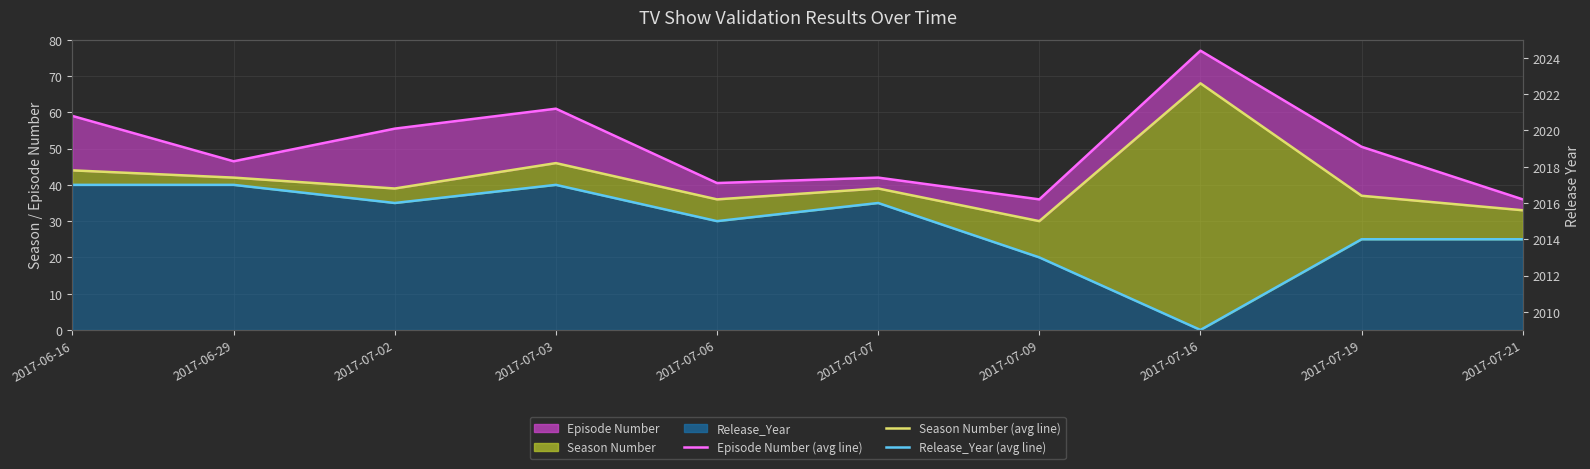

Reading left to right, what are all the values shown in this chart?

Release_Year (line): 40.0	40.0	35.0	40.0	30.0	35.0	20.0	0.0	25.0	25.0
Season Number (line): 44.0	42.0	39.0	46.0	36.0	39.0	30.0	68.0	37.0	33.0
Episode Number (line): 59.0	46.5	55.5	61.0	40.5	42.0	36.0	77.0	50.5	36.0